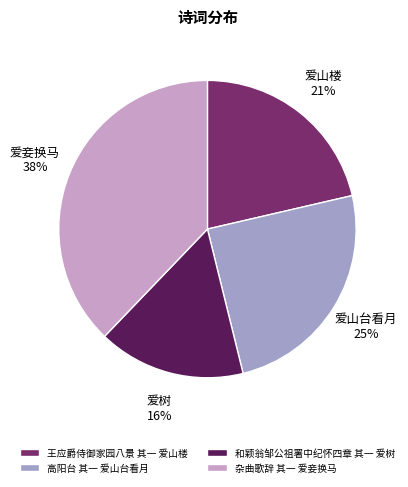

Do 和颖翁邹公祖署中纪怀四章 其一 爱树 and 高阳台 其一 爱山台看月 together represent more than half of the pie?

No